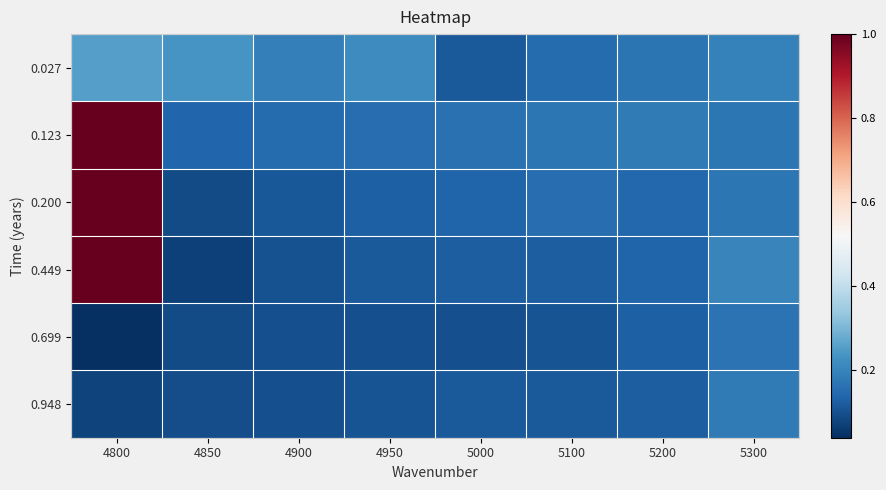

At 5000, list the series in order from smallest to largest.

0.699, 0.948, 0.027, 0.449, 0.200, 0.123